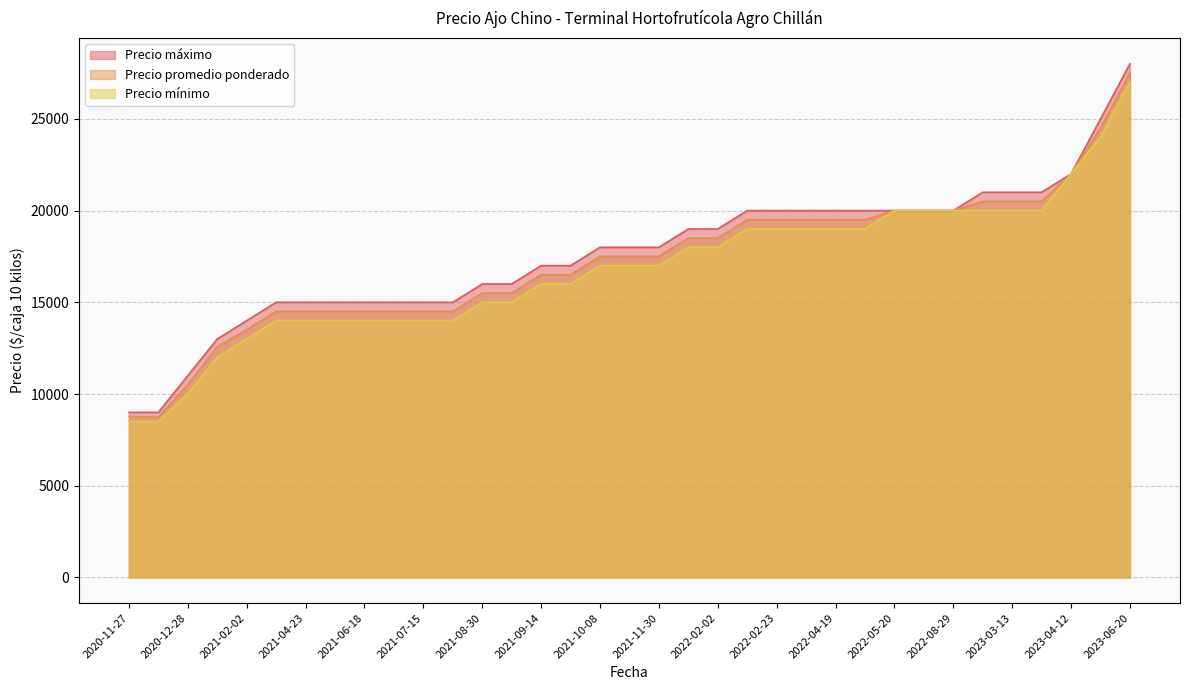

The Precio promedio ponderado series shows 25013 at 2021-04-23. True or false?

False